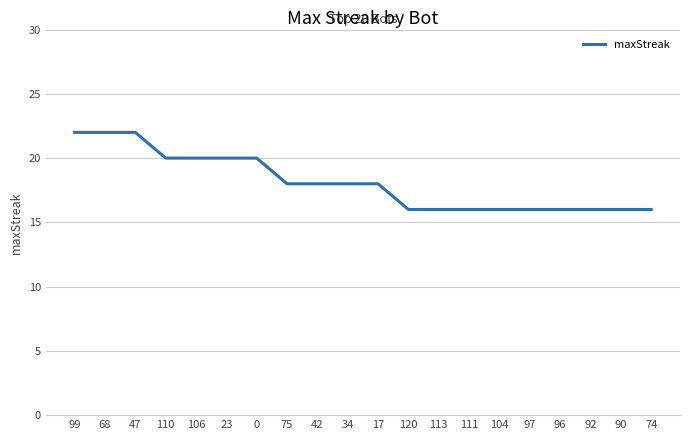

What position from the right is 74?

1